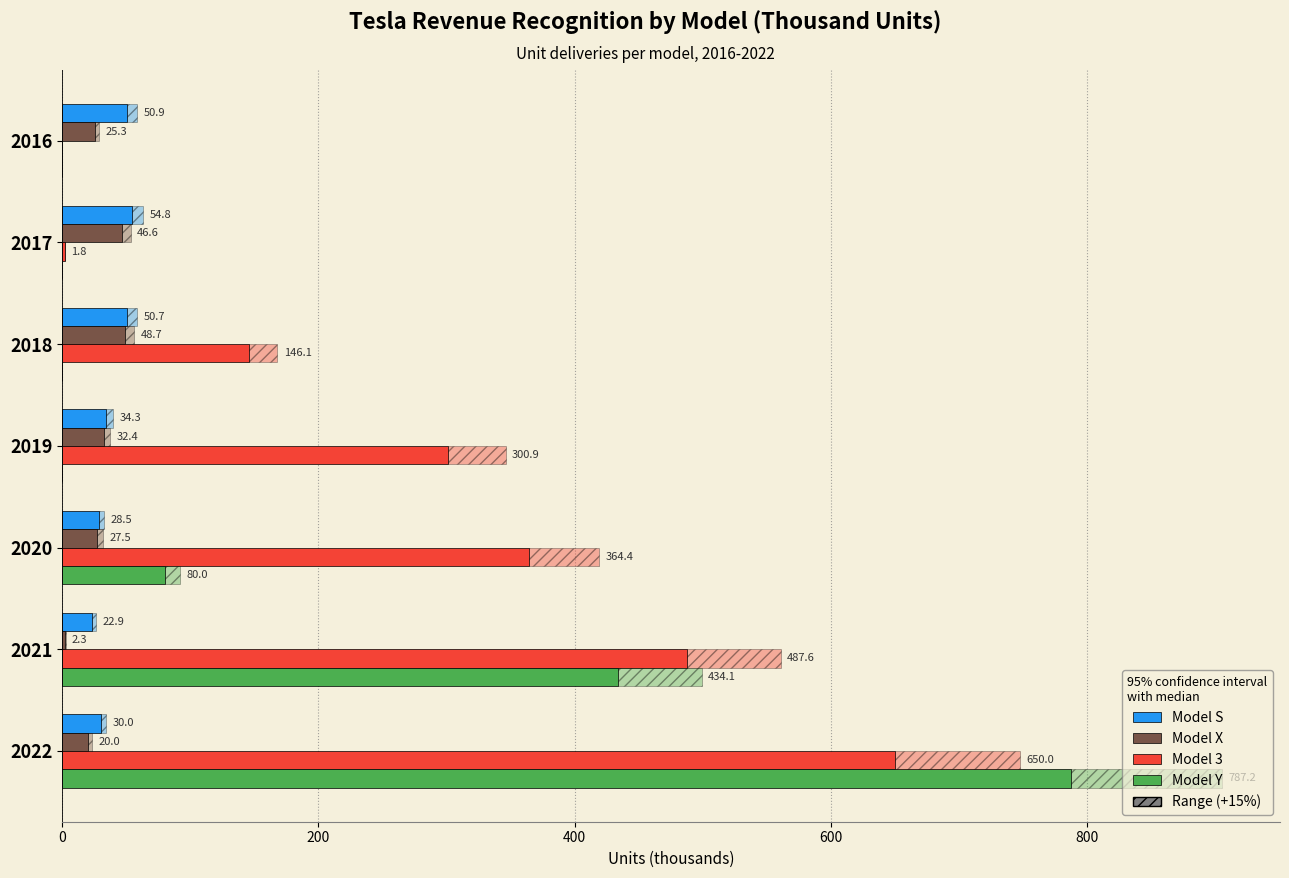

What are all the series names shown in the legend?

Model S, Model X, Model 3, Model Y